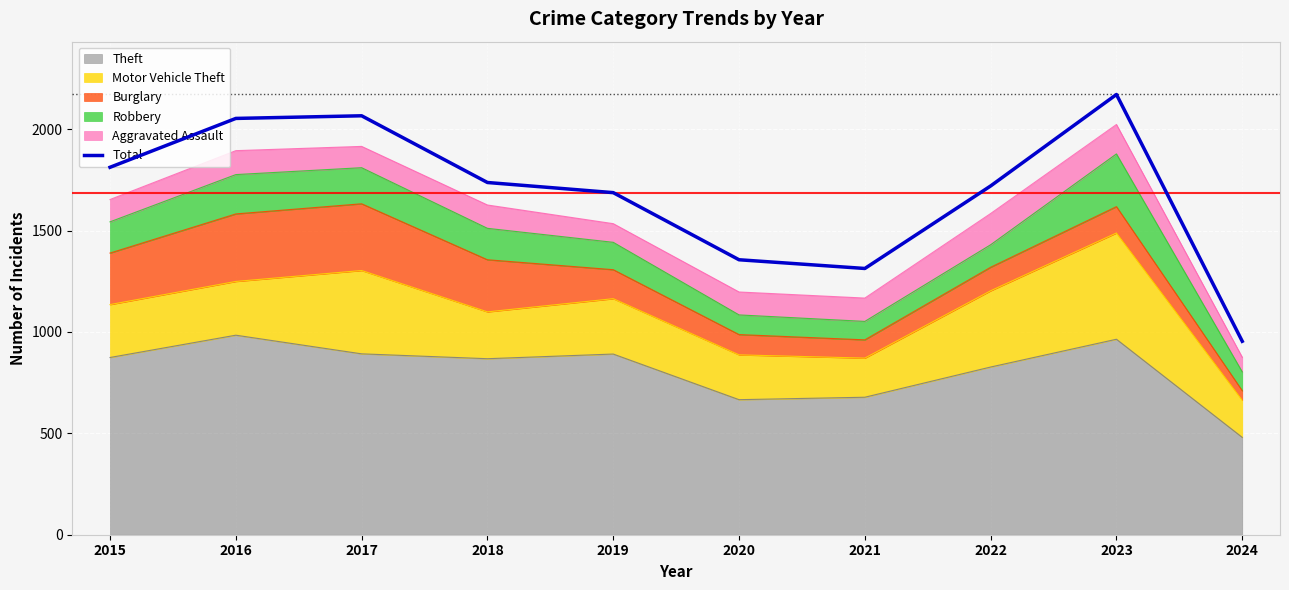

List the labels in order of value, largest first.

2023, 2017, 2016, 2015, 2018, 2022, 2019, 2020, 2021, 2024